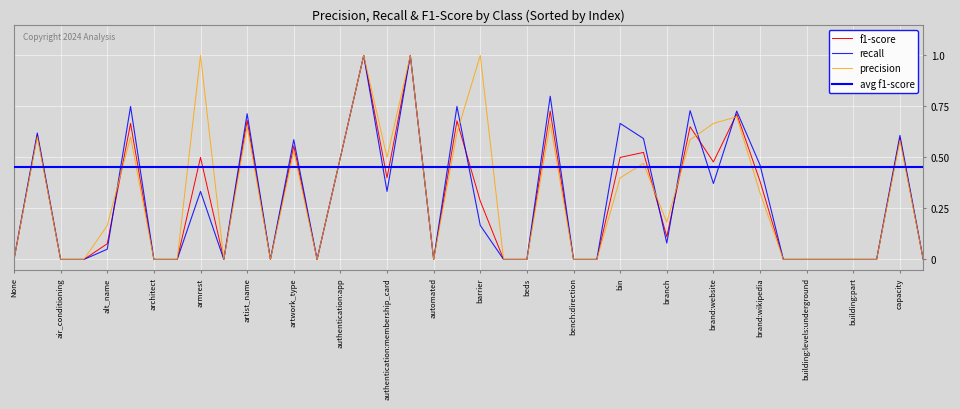

List the labels in order of f1-score value, smallest first.

None, air_conditioning, airside, architect, area, artist:wikipedia, artwork_subject, atmotorway, automated, beauty, beds, bench:direction, bic, brewery, building:levels:underground, building:material, building:part, bus, capacity:charging, alt_name, branch, barrier, brand:wikipedia, authentication:membership_card, brand:website, armrest, authentication:app, bin, bottle, artwork_type, capacity, access, brand, amperage, backrest, artist_name, brand:wikidata, bench, authentication:contactless, authentication:none